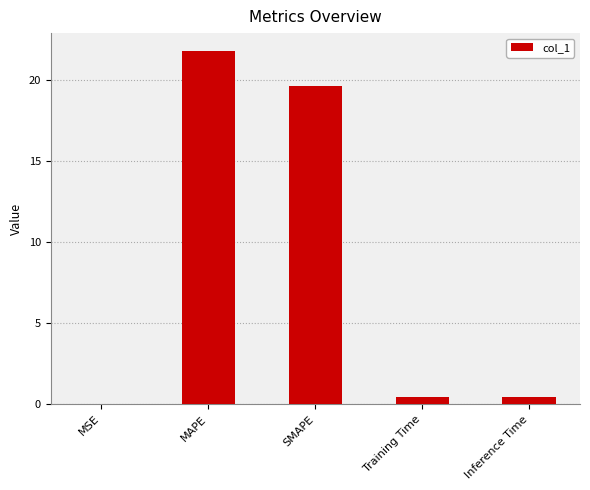

What is the greatest value displayed?

21.8